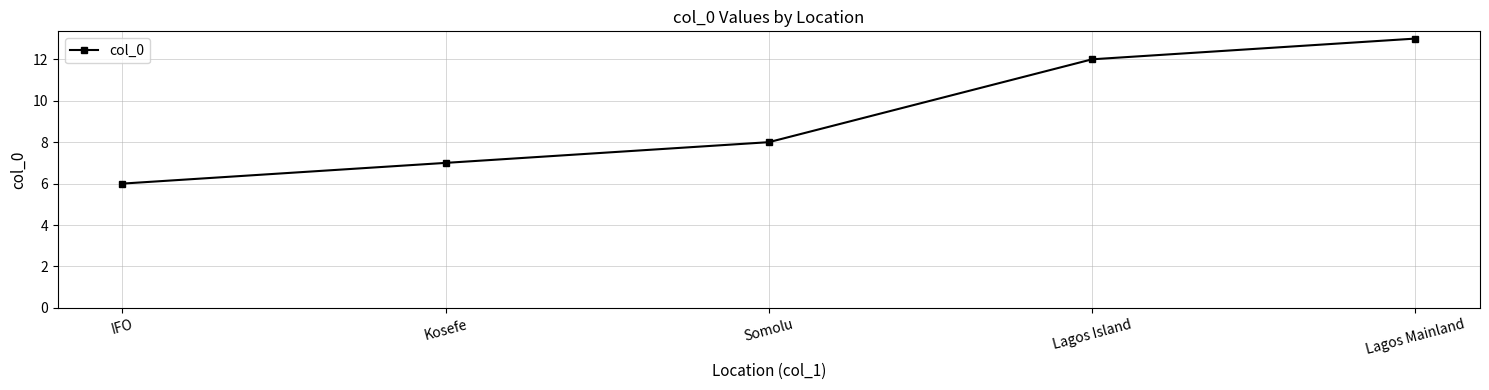

Which category has the highest value across all series?

Lagos Mainland